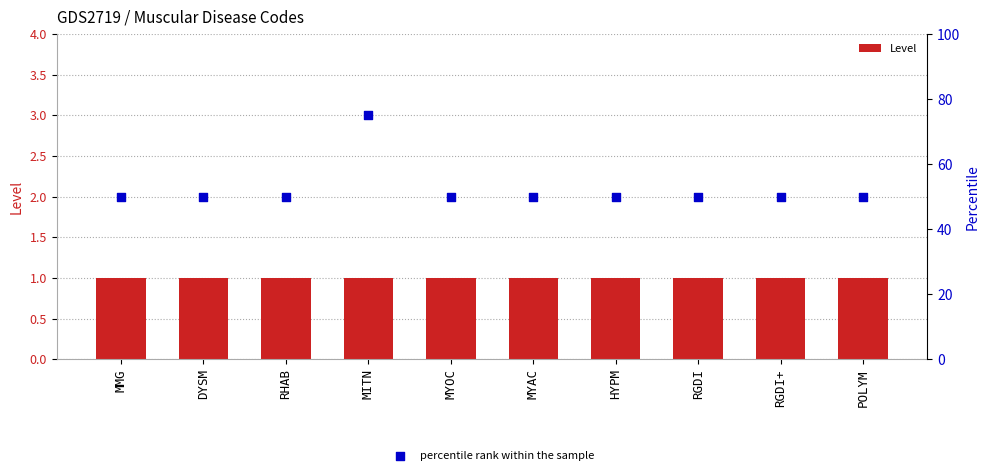

Is the value of percentile rank within the sample at MMG greater than the value of Level at MYOC?

Yes